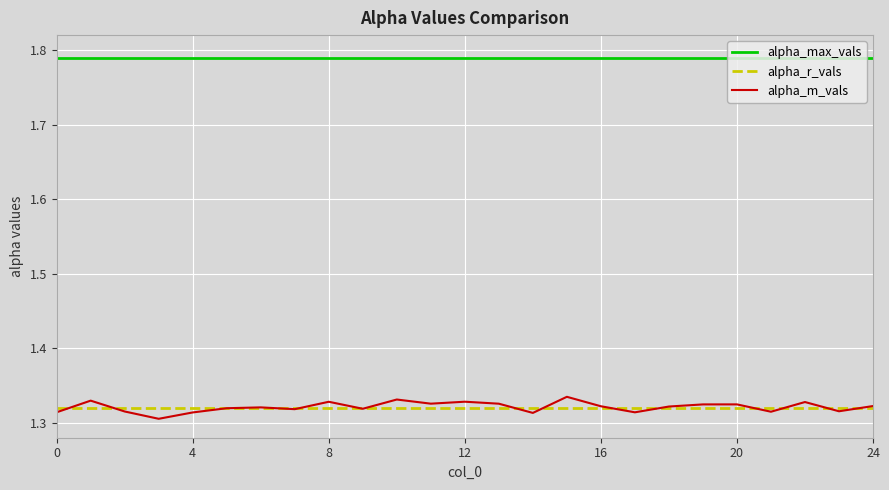

What are all the series names shown in the legend?

alpha_max_vals, alpha_r_vals, alpha_m_vals